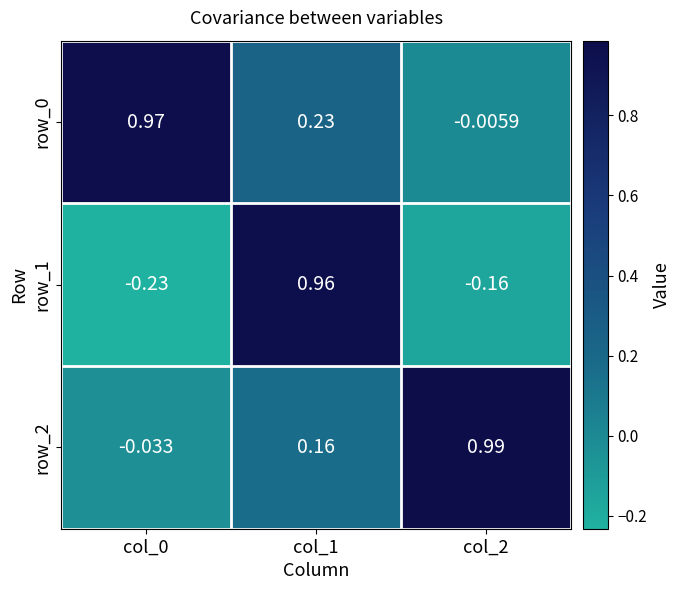

At which label does row_2 reach its peak?

col_2